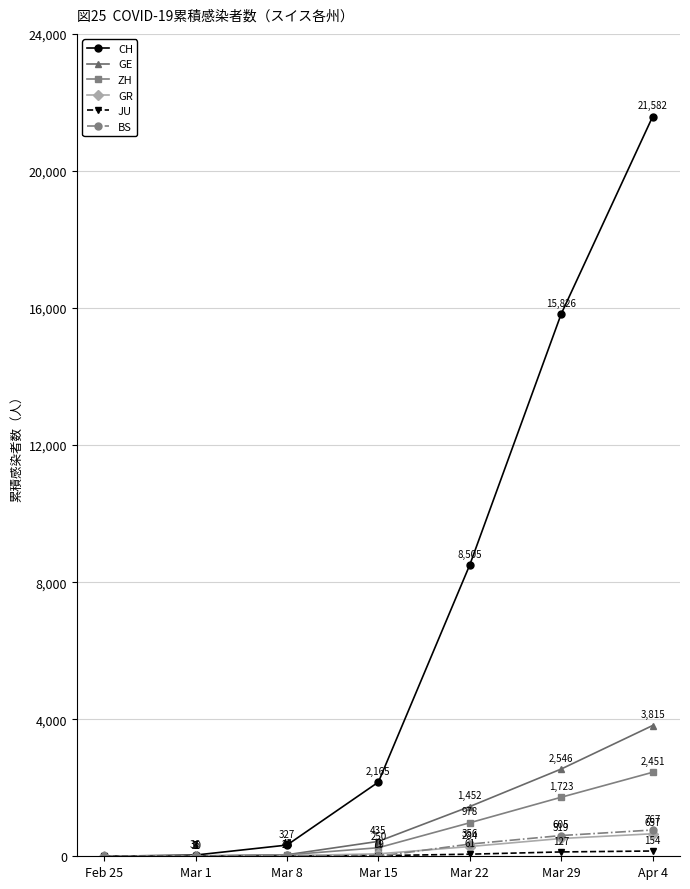

How many values in CH are above zero?

6